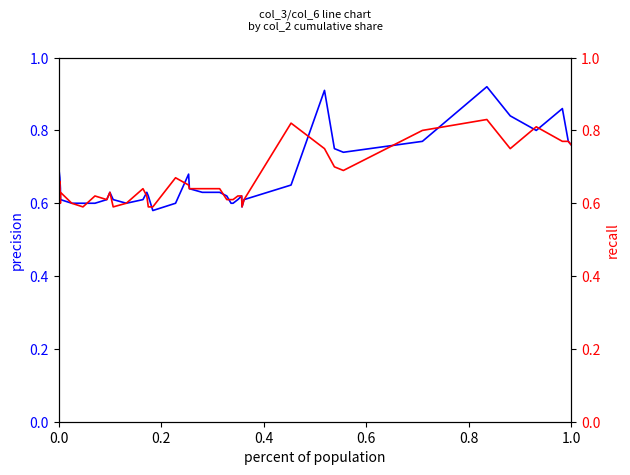

Rank the series by their maximum value, from highest to lowest.

col_3 (precision), col_6 (recall)